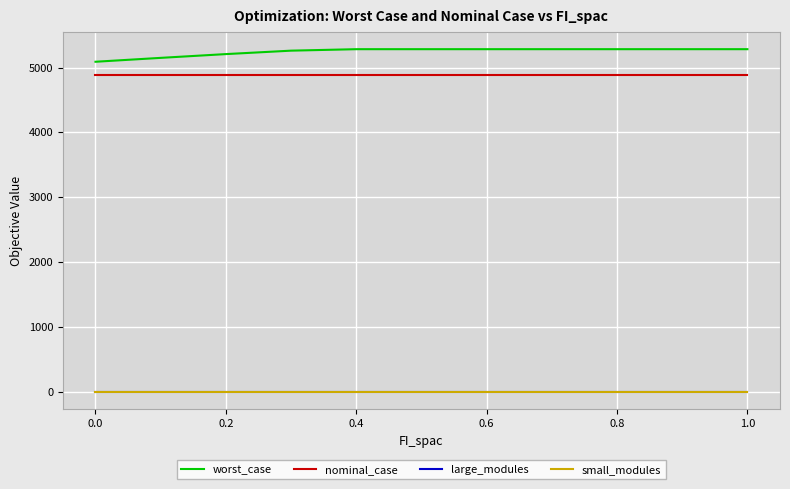

Which series has the largest total across all categories?

worst_case